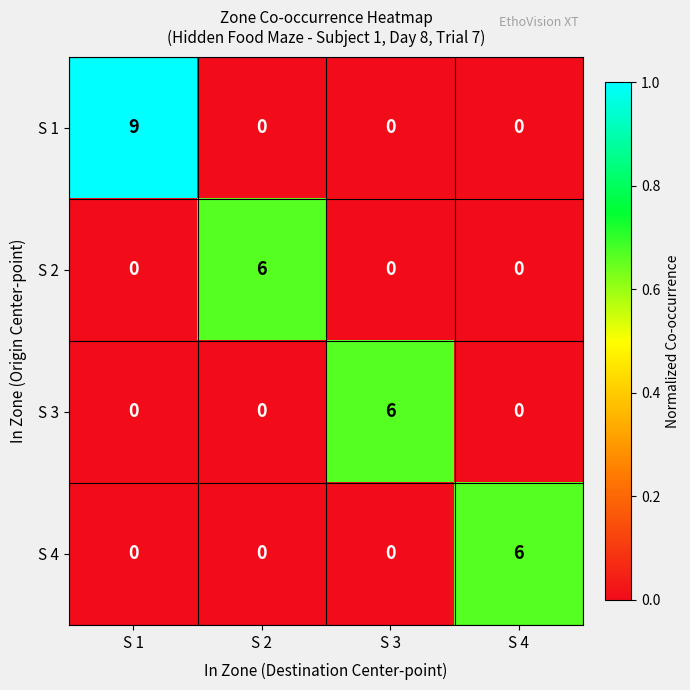

What is the total value across all series at S 1?

9